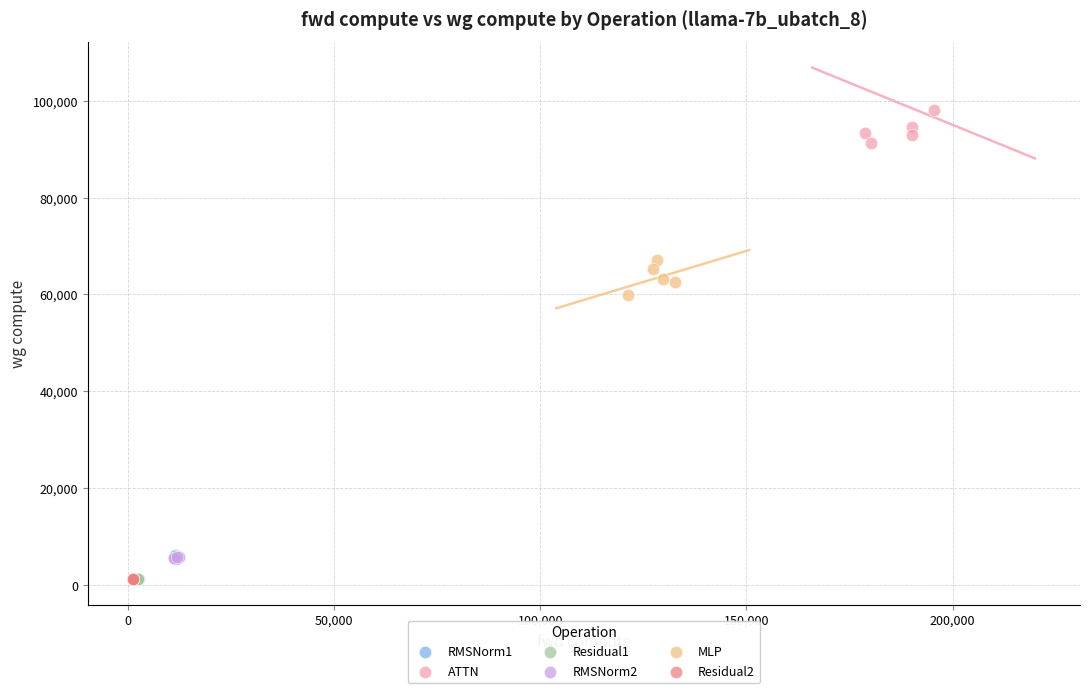

Which series contains the highest Y value?

ATTN